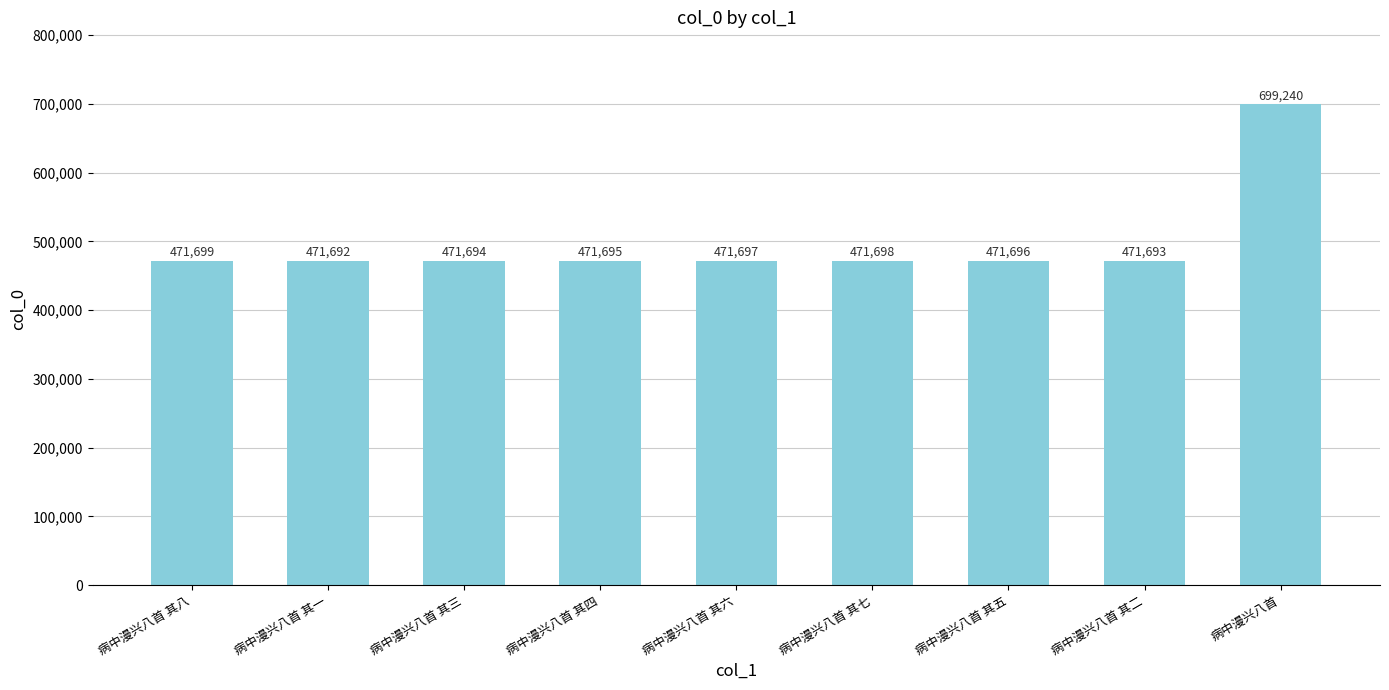

Which category has the highest value across all series?

病中漫兴八首